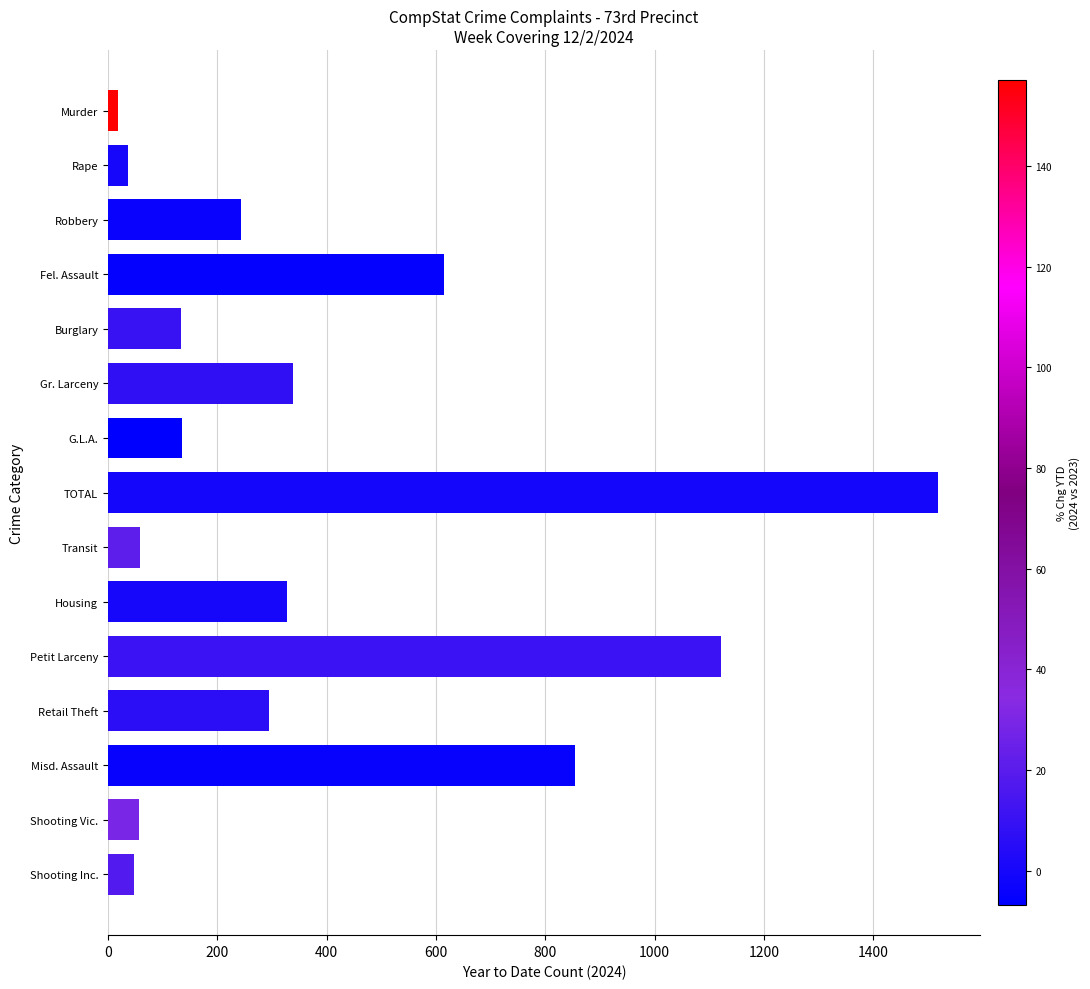

What is the label of the 1st bar from the top?

Murder